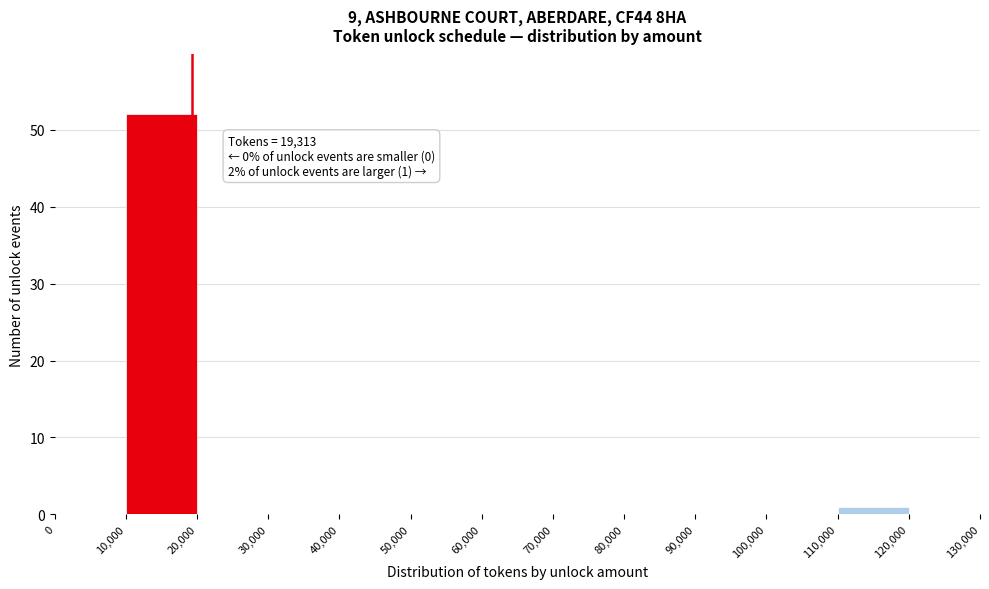

Over which range of the x-axis is the bar tallest?

10,000 to 20,000